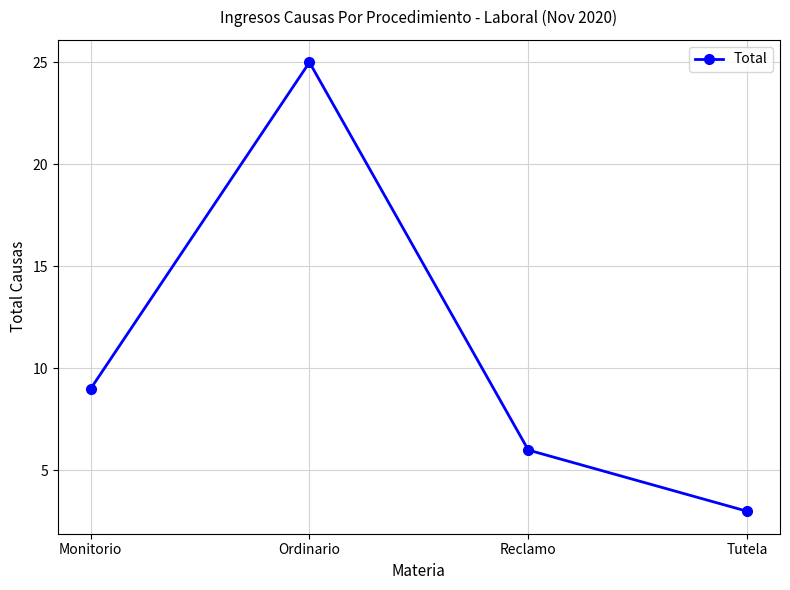

Approximately how many times larger is the value at Monitorio compared to Reclamo?

1.5